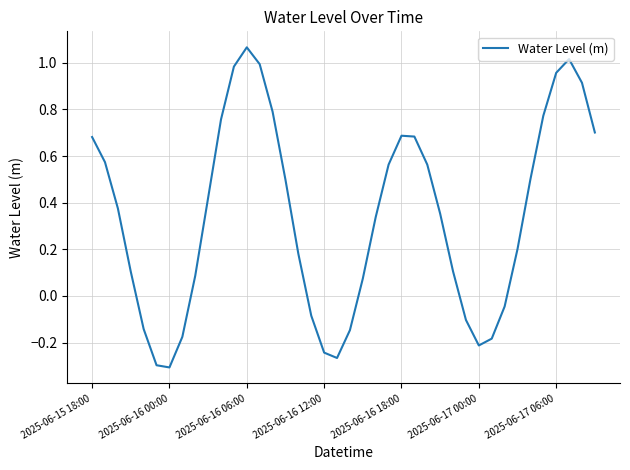

How many values are below zero?

12